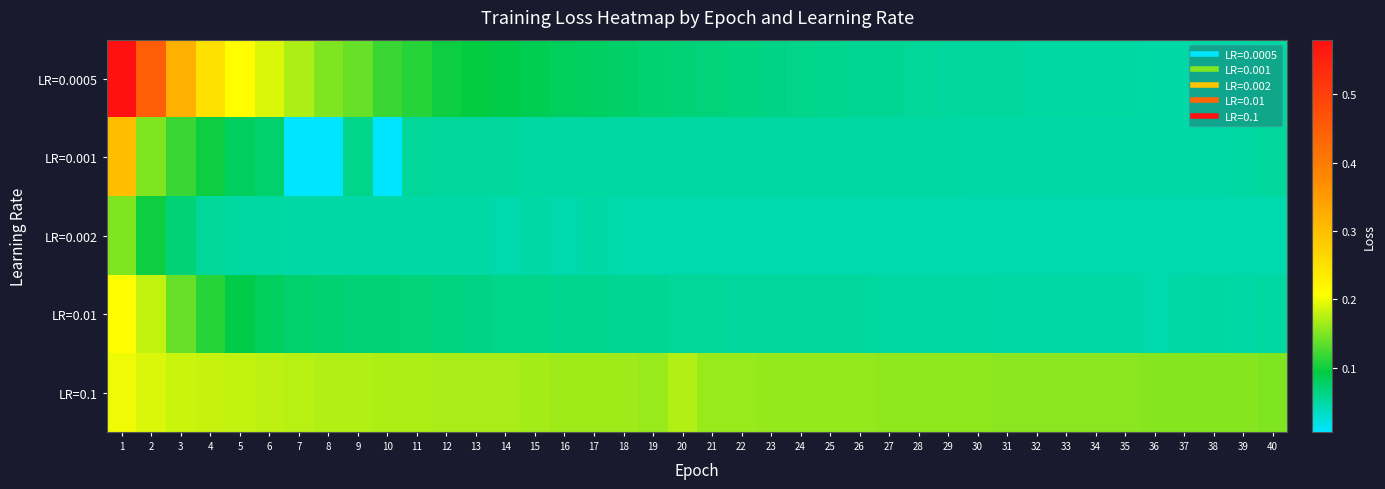

Which category has the highest value across all series?

1